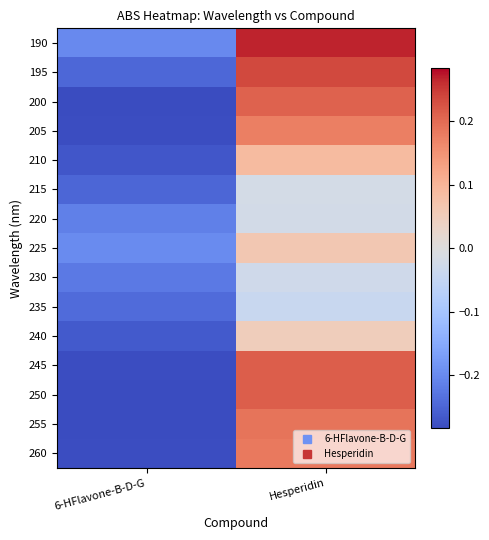

Reading right to left, what are all the values shown in this chart?

190: Hesperidin=0.3	6-HFlavone-B-D-G=-0.2
195: Hesperidin=0.2	6-HFlavone-B-D-G=-0.2
200: Hesperidin=0.2	6-HFlavone-B-D-G=-0.3
205: Hesperidin=0.2	6-HFlavone-B-D-G=-0.3
210: Hesperidin=0.1	6-HFlavone-B-D-G=-0.3
215: Hesperidin=-0.0	6-HFlavone-B-D-G=-0.2
220: Hesperidin=-0.0	6-HFlavone-B-D-G=-0.2
225: Hesperidin=0.1	6-HFlavone-B-D-G=-0.2
230: Hesperidin=-0.0	6-HFlavone-B-D-G=-0.2
235: Hesperidin=-0.0	6-HFlavone-B-D-G=-0.2
240: Hesperidin=0.1	6-HFlavone-B-D-G=-0.3
245: Hesperidin=0.2	6-HFlavone-B-D-G=-0.3
250: Hesperidin=0.2	6-HFlavone-B-D-G=-0.3
255: Hesperidin=0.2	6-HFlavone-B-D-G=-0.3
260: Hesperidin=0.2	6-HFlavone-B-D-G=-0.3